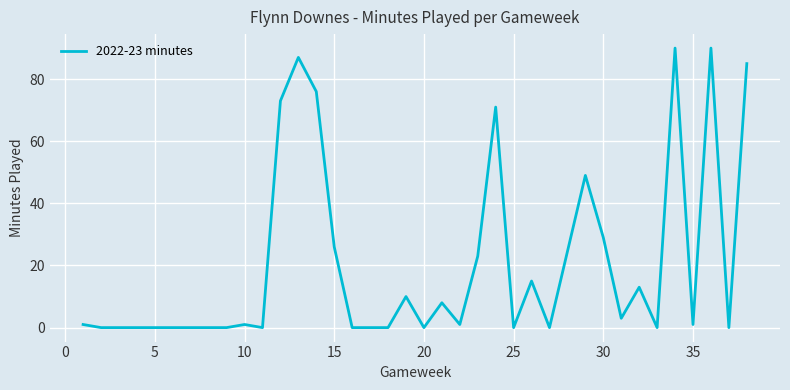

What is the maximum value shown in the chart?

90